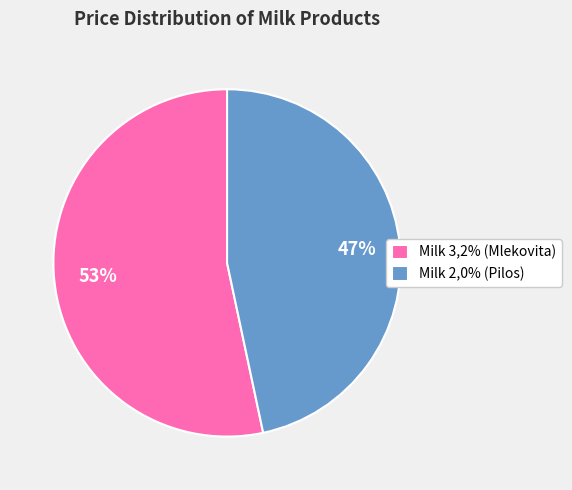

Is the sum of Milk 2,0% (Pilos) and Milk 3,2% (Mlekovita) greater than half?

Yes